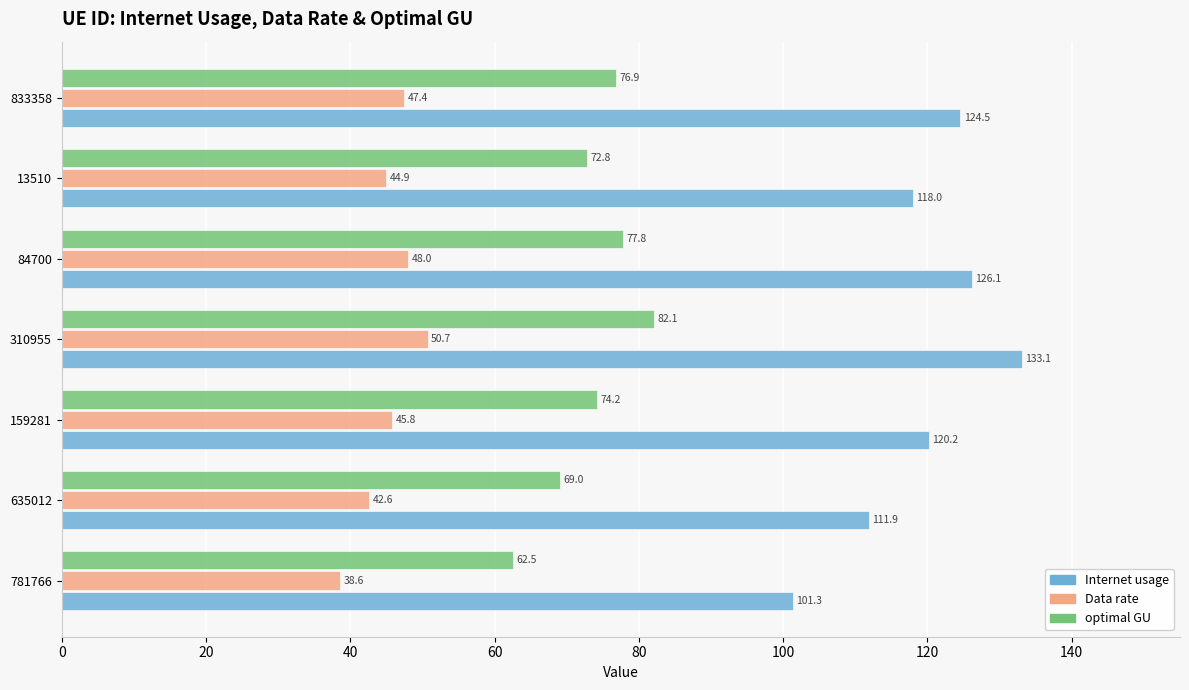

Where is optimal GU nearest to the value 72?

13510